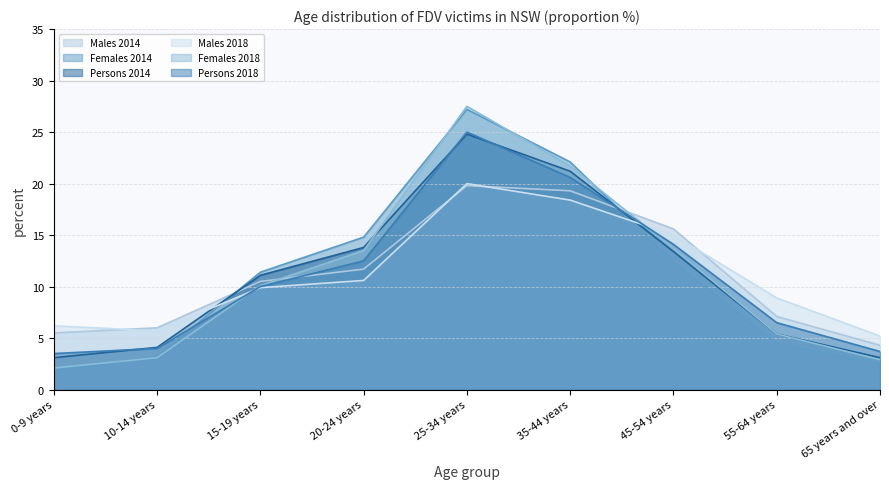

How many data points in Persons 2014 are above 11?

5